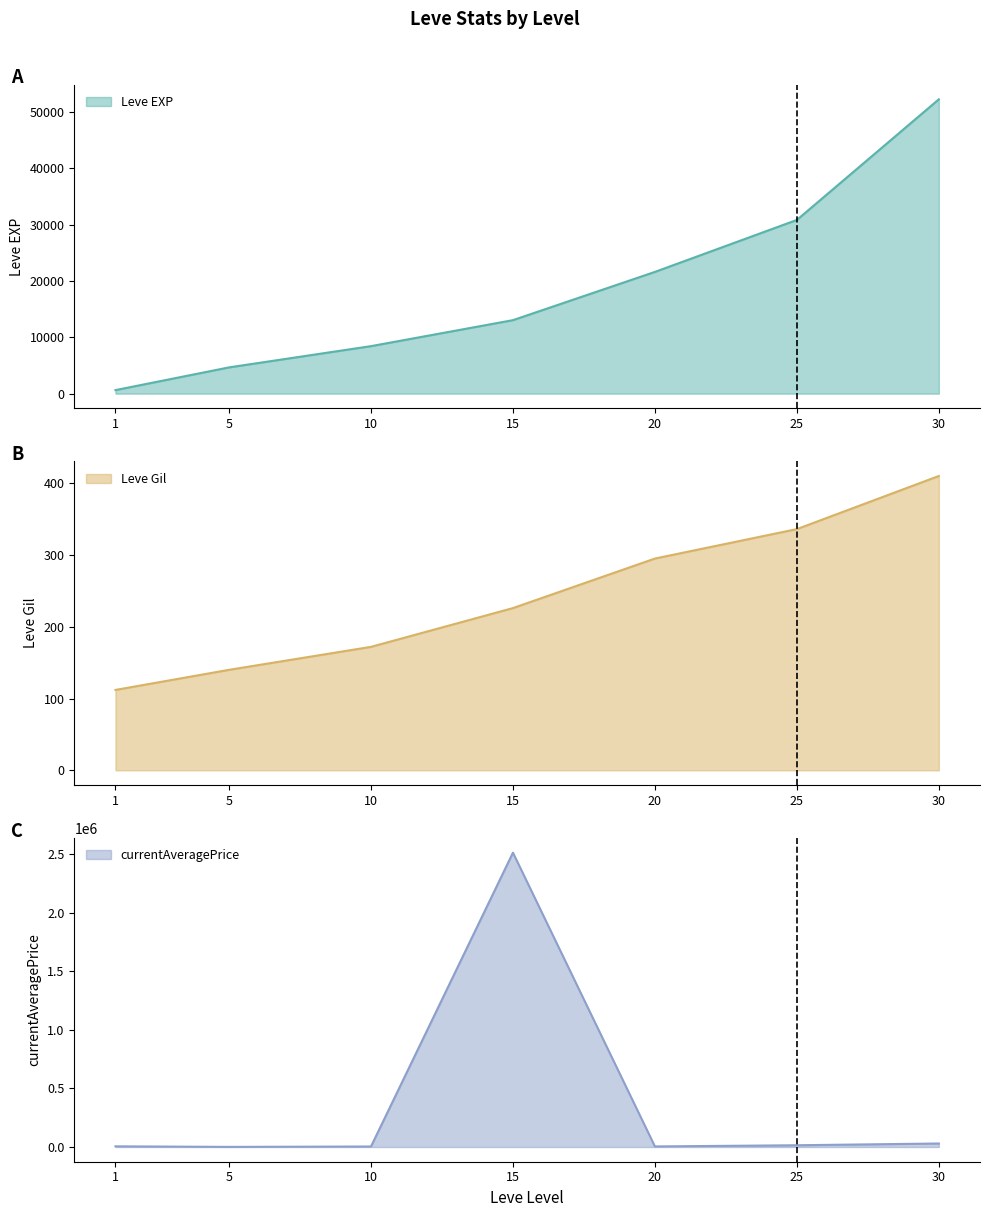

What is the sum of the Leve EXP values at 20 and 1?

22230